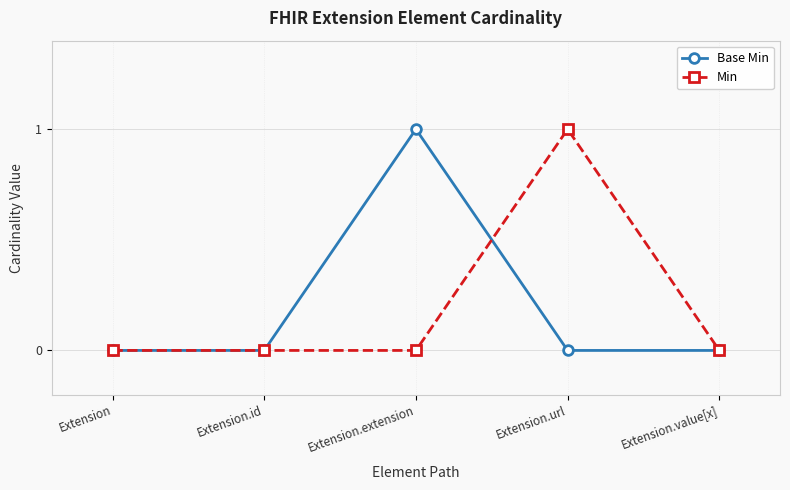

Is it true that Base Min equals 0 at Extension?

True